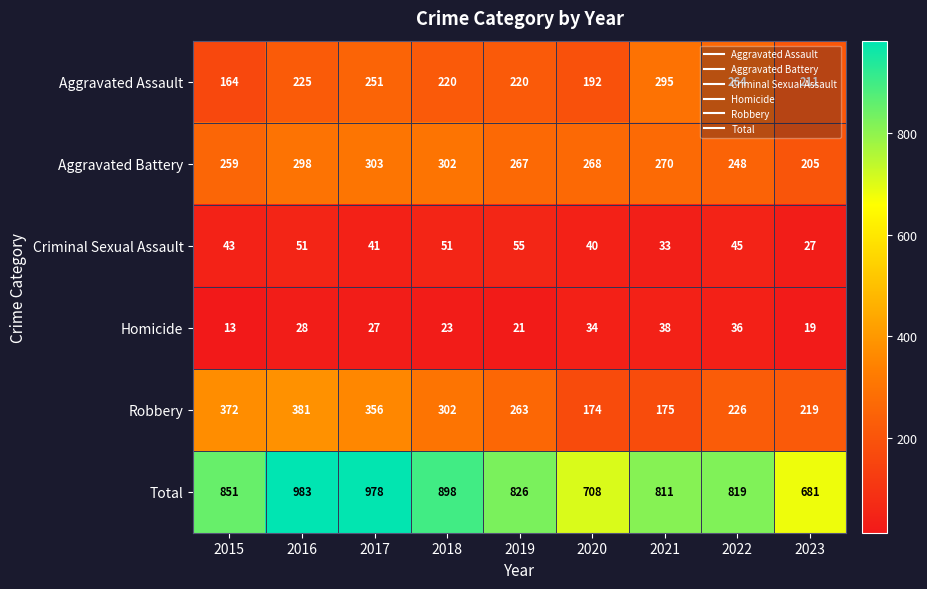

What is the smallest value displayed?

13